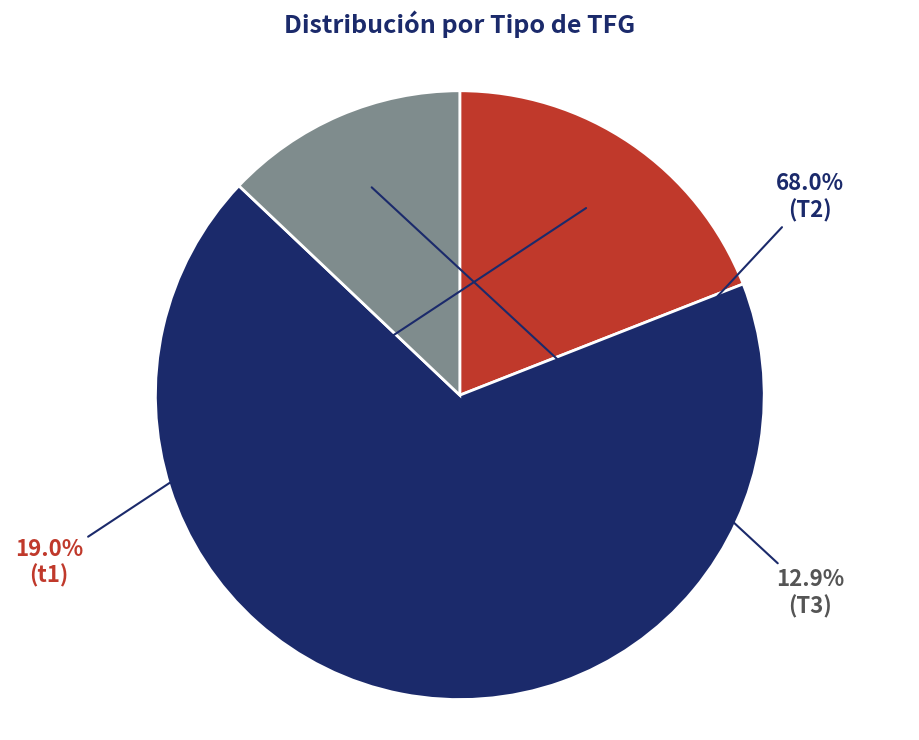

Is there any slice that represents more than half of the pie?

Yes